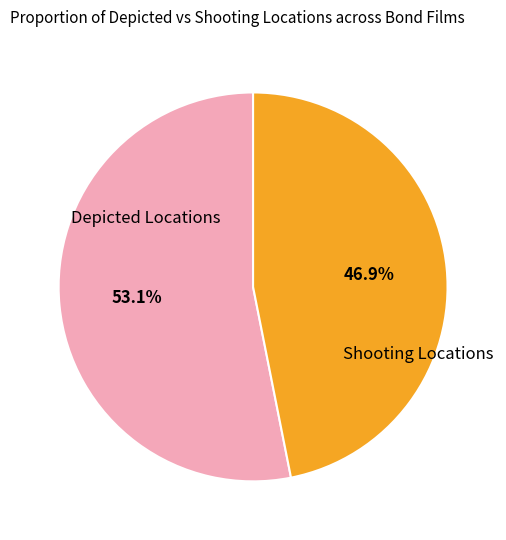

Rank the categories by value from highest to lowest.

Depicted Locations, Shooting Locations